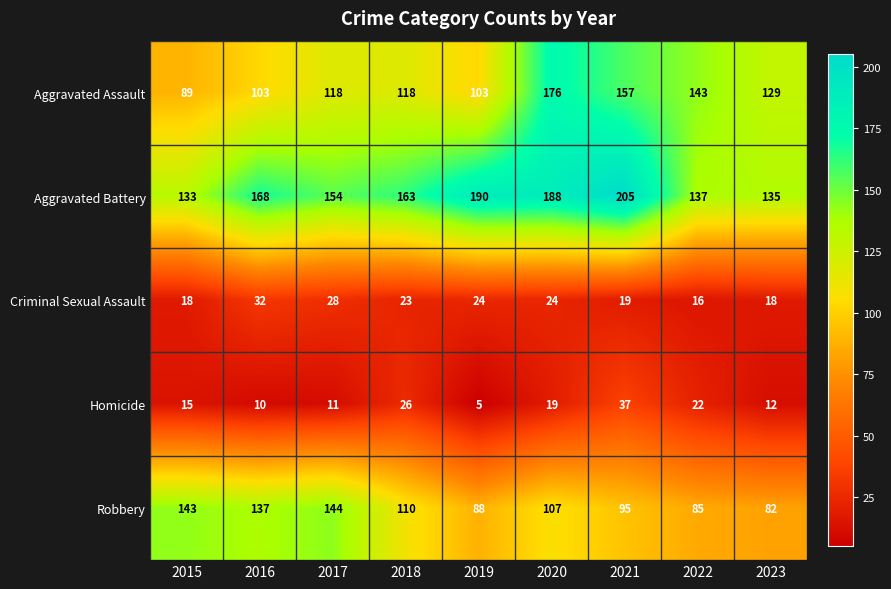

What is the average value of the Aggravated Battery series?

164